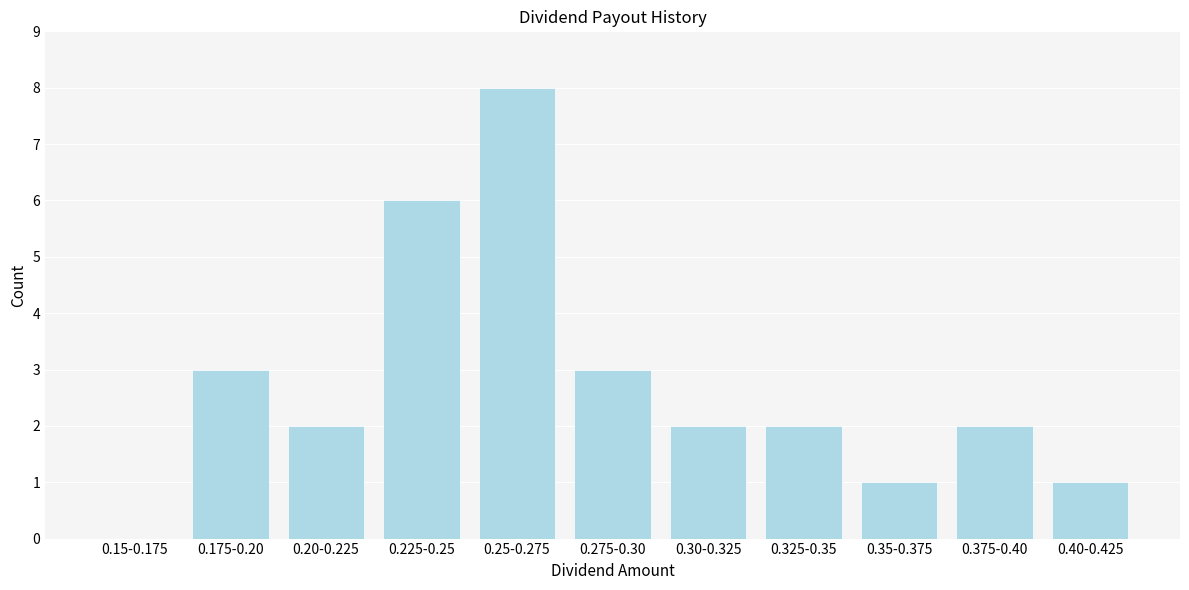

Reading left to right, transcribe all the data shown in this chart.

0.15-0.175=0	0.175-0.20=3	0.20-0.225=2	0.225-0.25=6	0.25-0.275=8	0.275-0.30=3	0.30-0.325=2	0.325-0.35=2	0.35-0.375=1	0.375-0.40=2	0.40-0.425=1